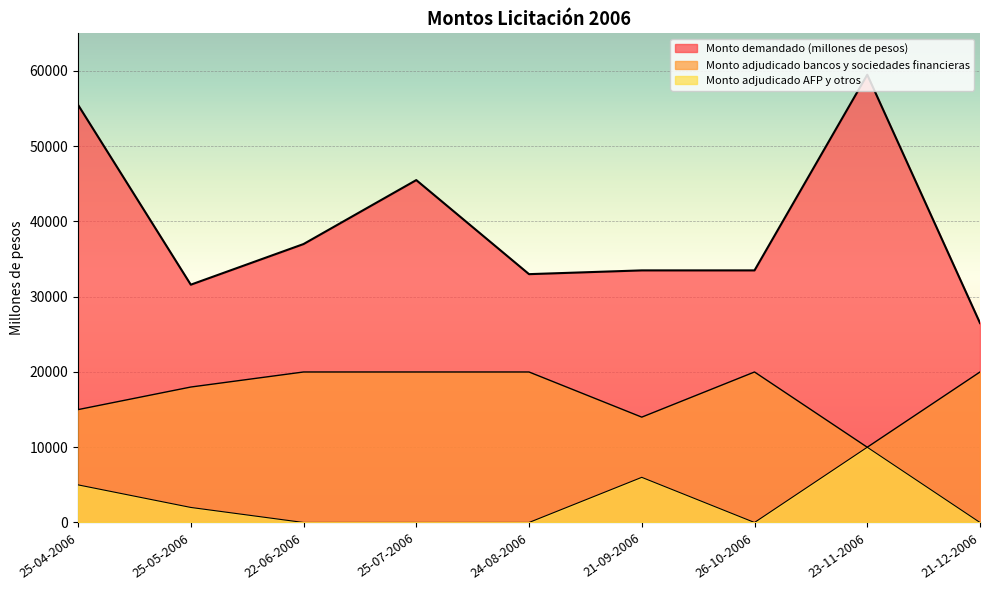

True or false: Monto adjudicado bancos y sociedades financieras has a value of 27771 at 25-07-2006.

False